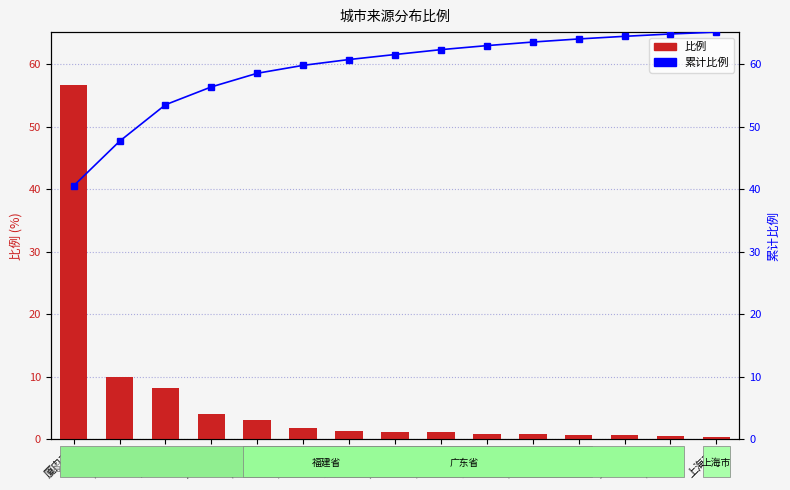

Reading left to right, extract all data points from this chart.

比例: 56.6	10.0	8.2	4.0	3.0	1.8	1.3	1.1	1.1	0.9	0.8	0.7	0.6	0.5	0.4
累计比例: 40.5	47.7	53.5	56.4	58.6	59.8	60.7	61.6	62.3	63.0	63.5	64.0	64.5	64.8	65.1